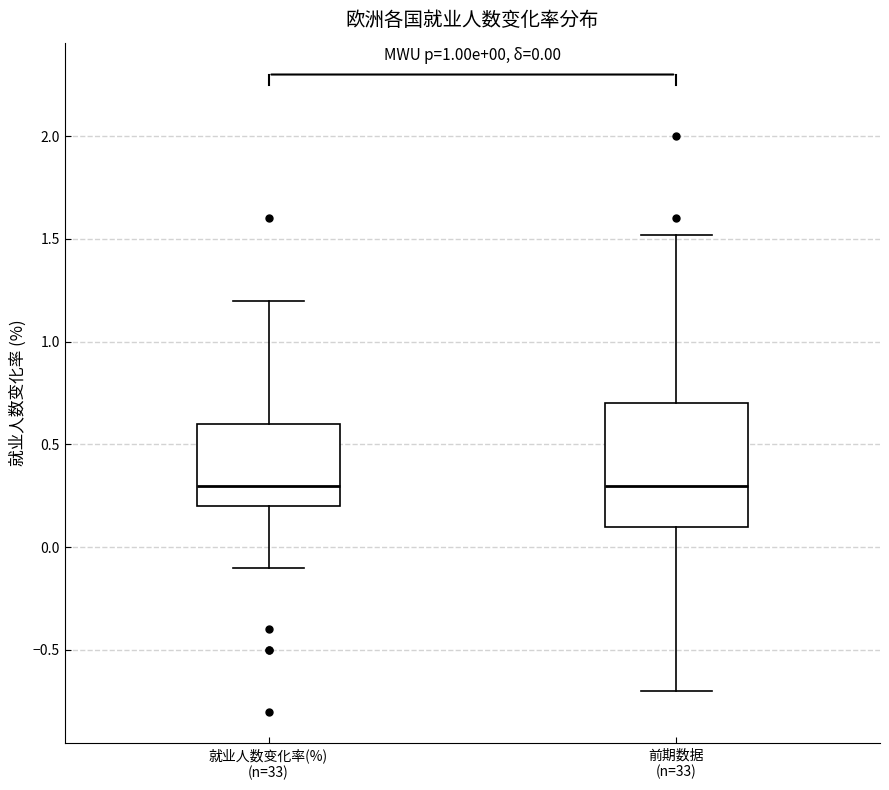

Which box is the tallest, from its lower edge to its upper edge?

前期数据 (n=33)